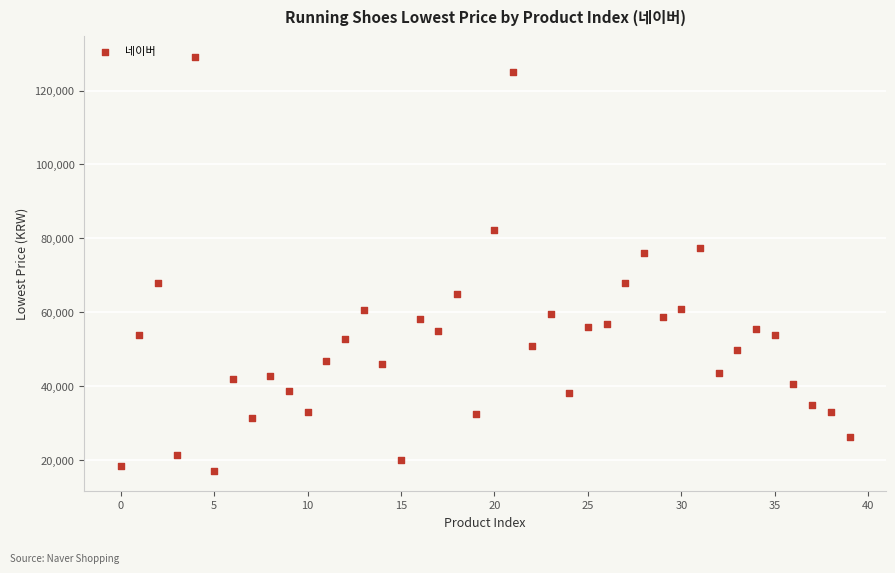

What Y value in the scatter plot is closest to 73125?

75990